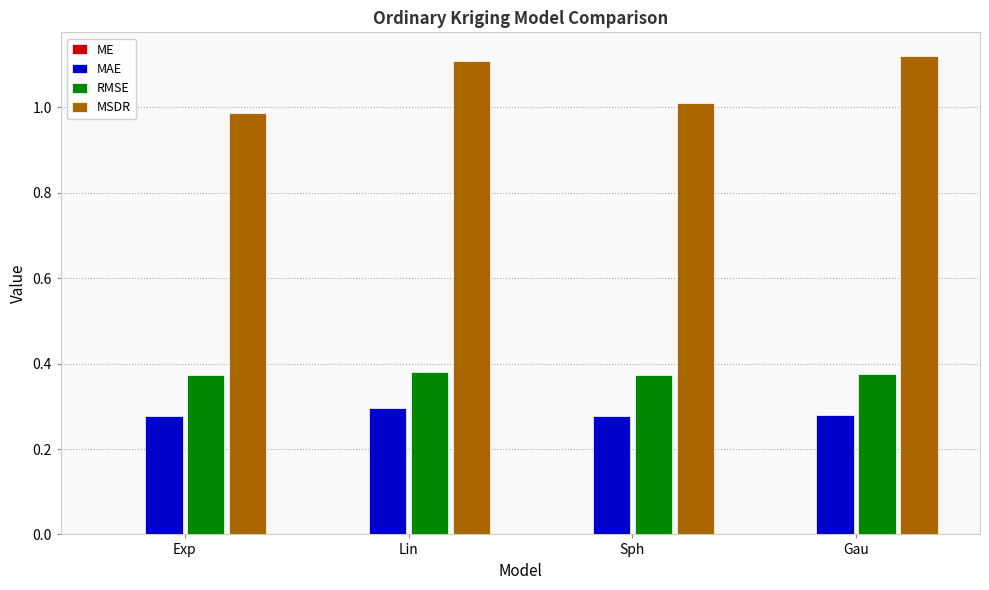

Between Lin and Sph, which series saw the biggest shift?

MSDR